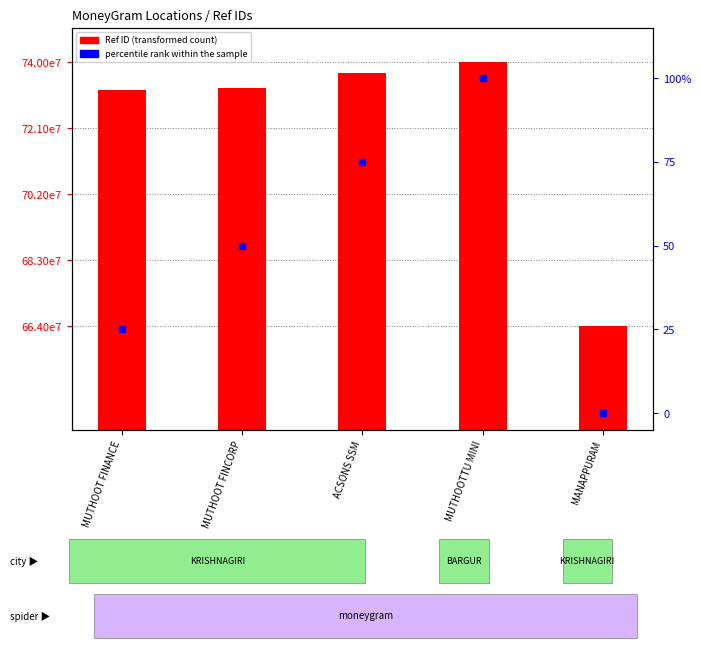

Which series has the largest Y range (max minus min)?

Ref ID